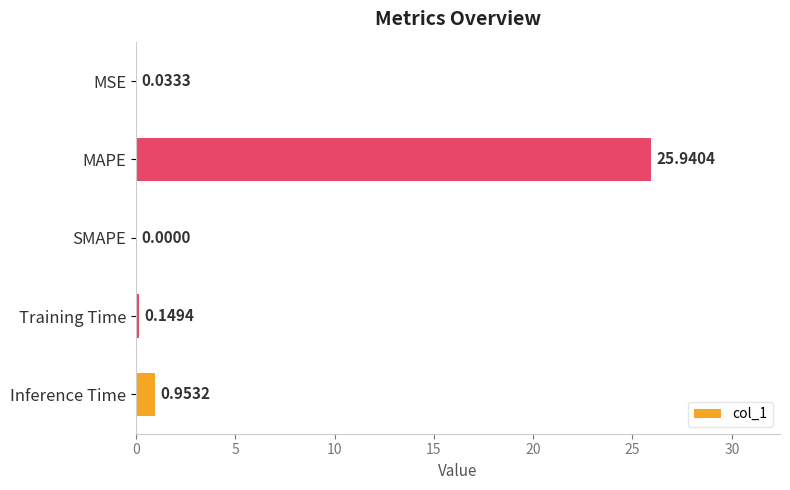

What is the sum of all values?

27.1